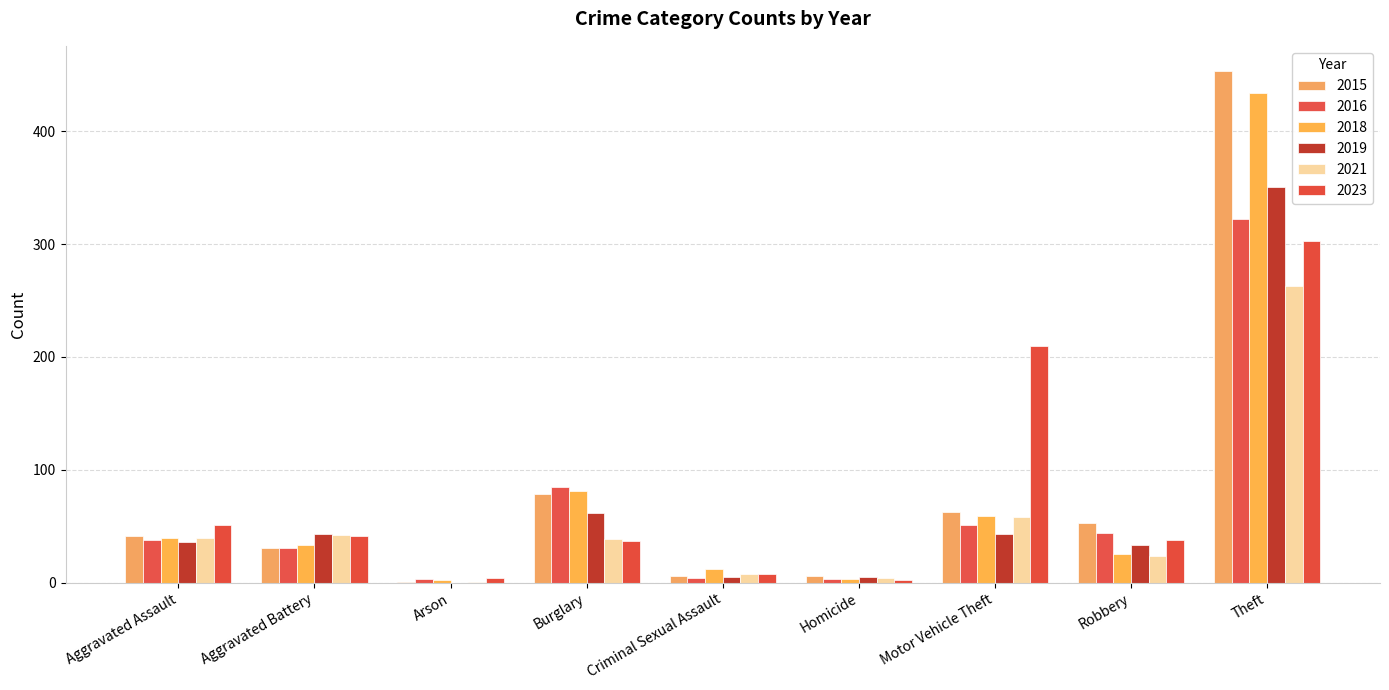

The value of 2016 at Theft is 322. True or false?

True